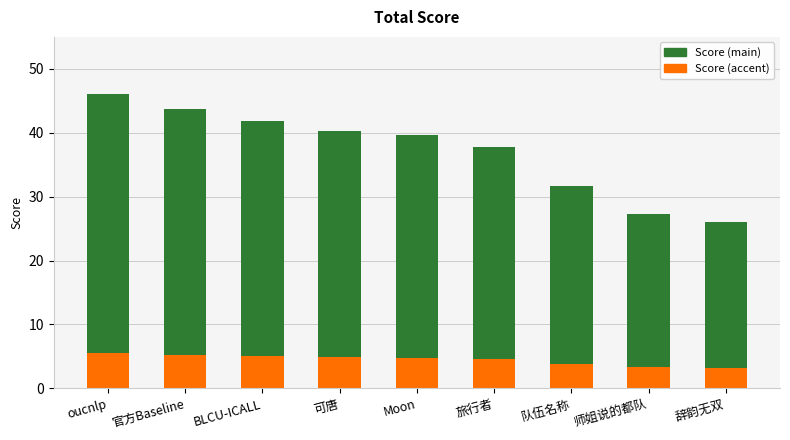

True or false: Score (accent) has a value of 3.1 at 辞韵无双.

True